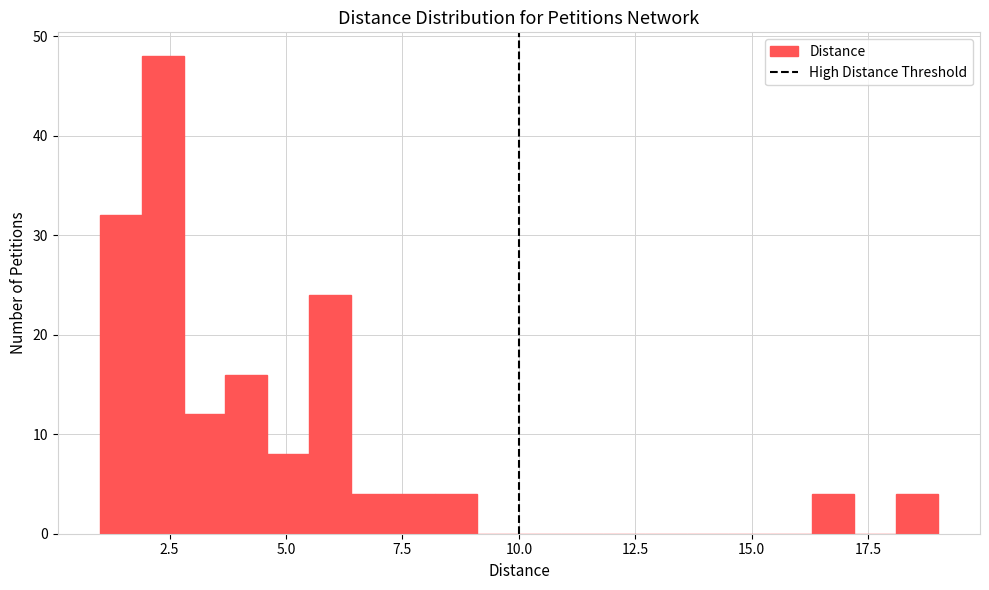

Around what value on the x-axis is the tallest bar? Give the approximate position of its centre, as read against the axis.

2.5